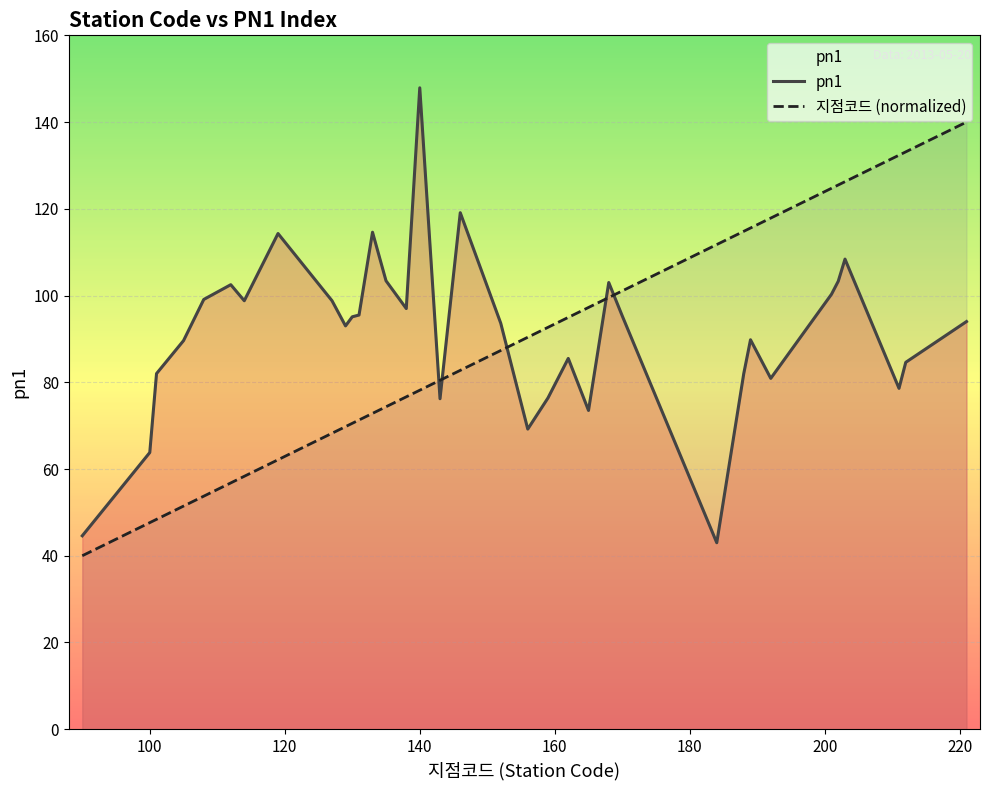

How many times do 지점코드 (normalized) and pn1 cross each other?

5